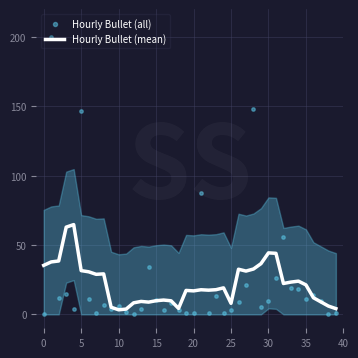

Is the value of Hourly Bullet (all) at 34 greater than the value of Hourly Bullet (mean) at 14?

Yes